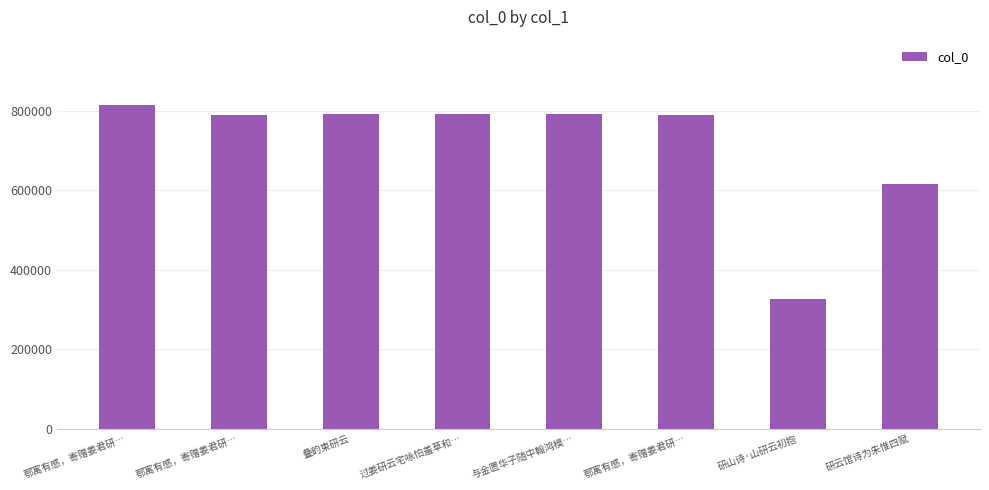

How many data points are less than 792926?

4